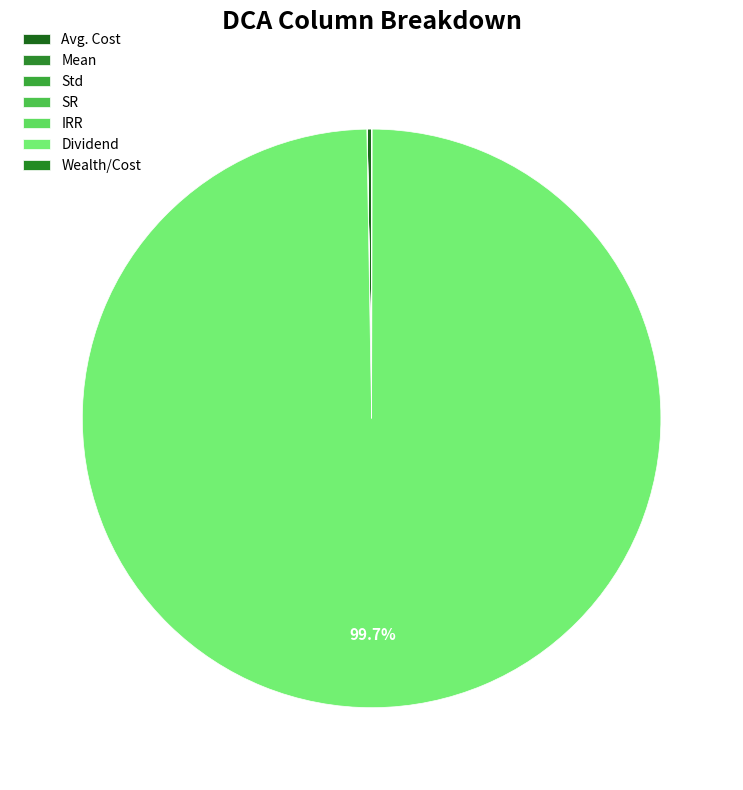

What portion of the pie excludes Wealth/Cost?

100.0%